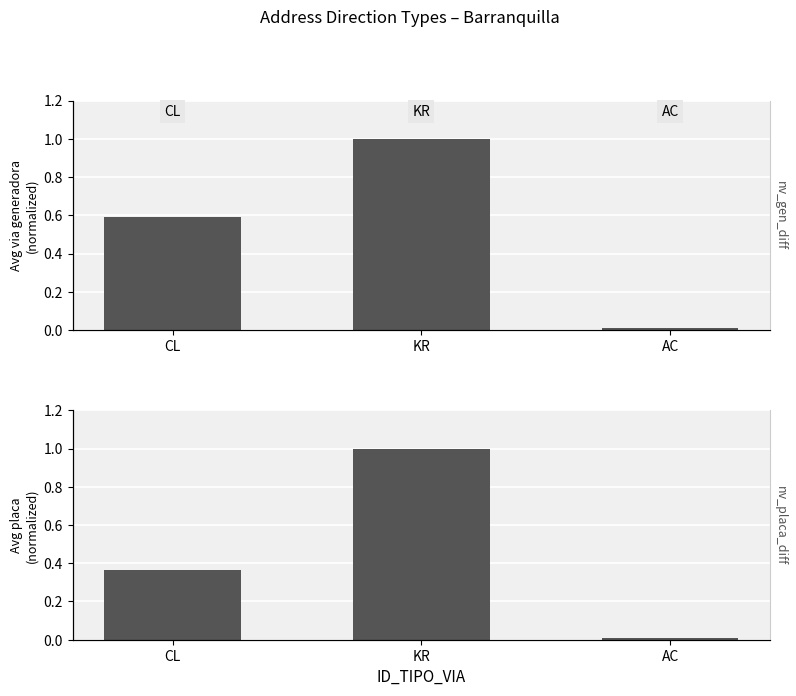

True or false: NUMERO_VIA_GENERADORA_DIRECCION has a value of 0.0 at AC.

False